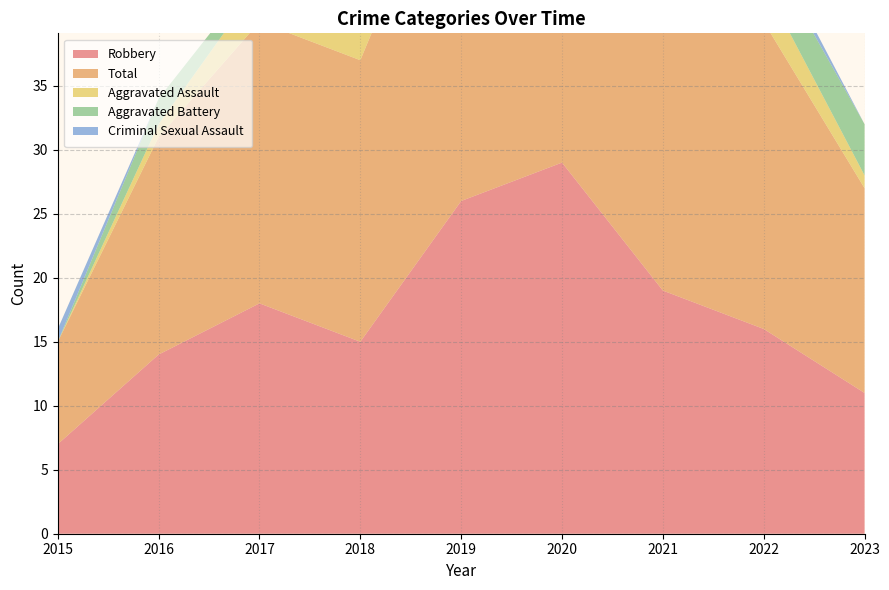

Reading left to right, extract all data points from this chart.

Robbery: 2015=7	2016=14	2017=18	2018=15	2019=26	2020=29	2021=19	2022=16	2023=11
Total: 2015=8	2016=17	2017=22	2018=22	2019=30	2020=34	2021=24	2022=24	2023=16
Aggravated Assault: 2015=0	2016=1	2017=3	2018=5	2019=1	2020=3	2021=1	2022=3	2023=1
Aggravated Battery: 2015=0	2016=2	2017=1	2018=1	2019=2	2020=2	2021=4	2022=3	2023=4
Criminal Sexual Assault: 2015=1	2016=0	2017=0	2018=1	2019=1	2020=0	2021=0	2022=1	2023=0